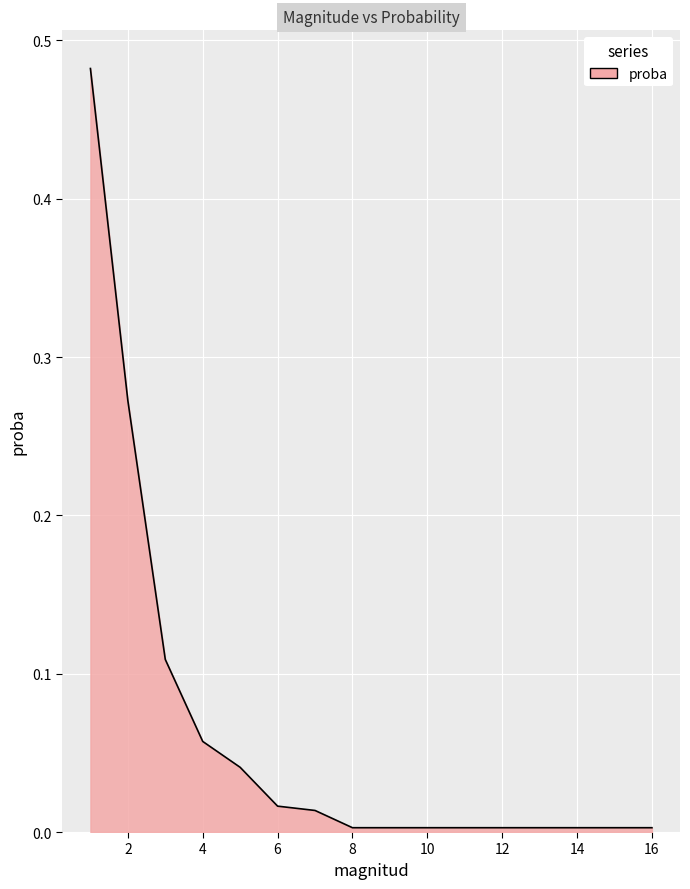

Reading left to right, list all the values displayed in this chart.

1=0.5	2=0.3	3=0.1	4=0.1	5=0.0	6=0.0	7=0.0	8=0.0	9=0.0	16=0.0